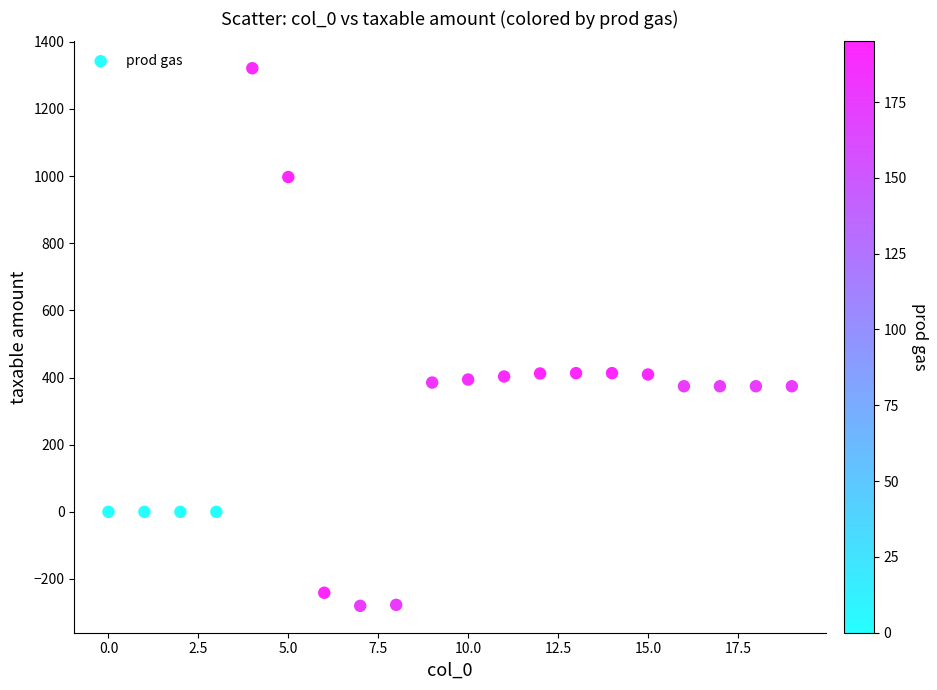

What is the range of Y values (max minus min)?

1601